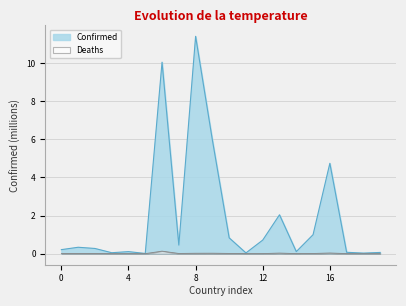

At which category does the chart reach its peak across all series?

8